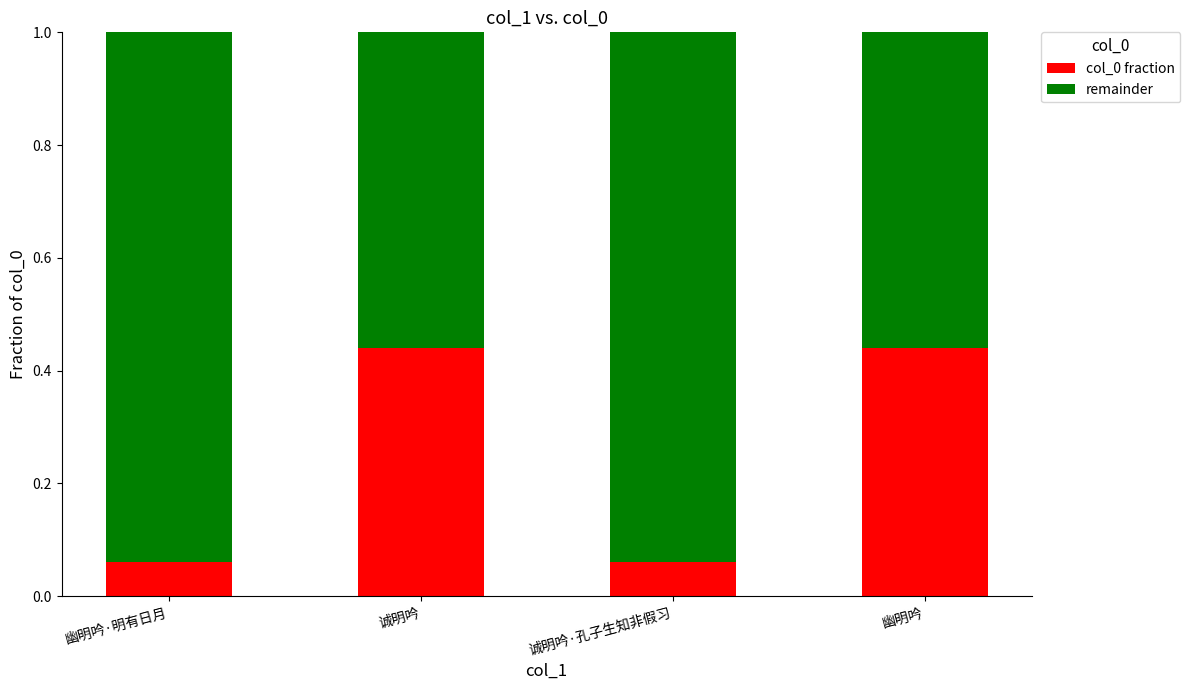

Is it true that col_0 fraction equals 0.2 at 诚明吟?

False